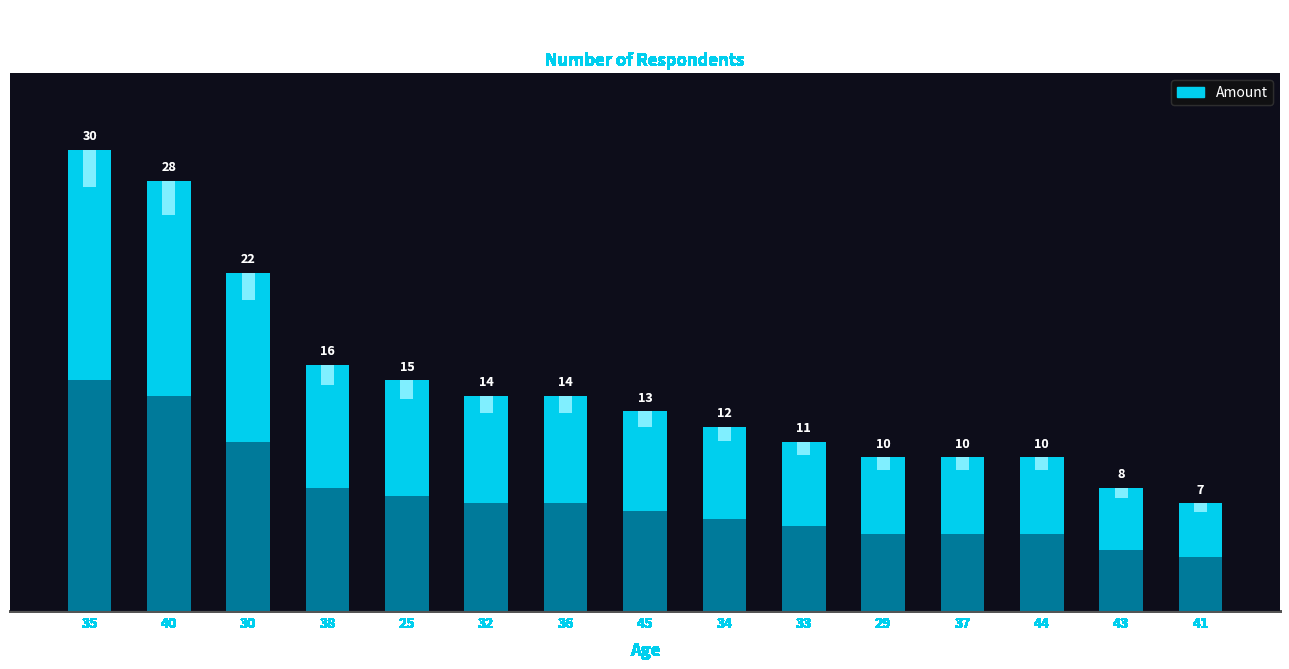

Does the chart contain stacked bars?

No